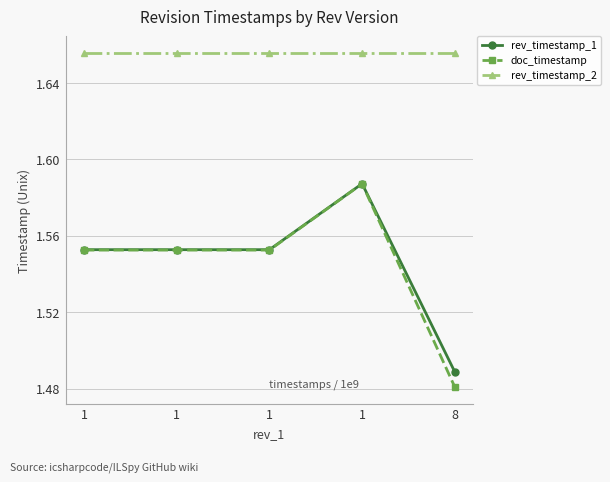

What is the highest value of the rev_timestamp_2 series?

1.7